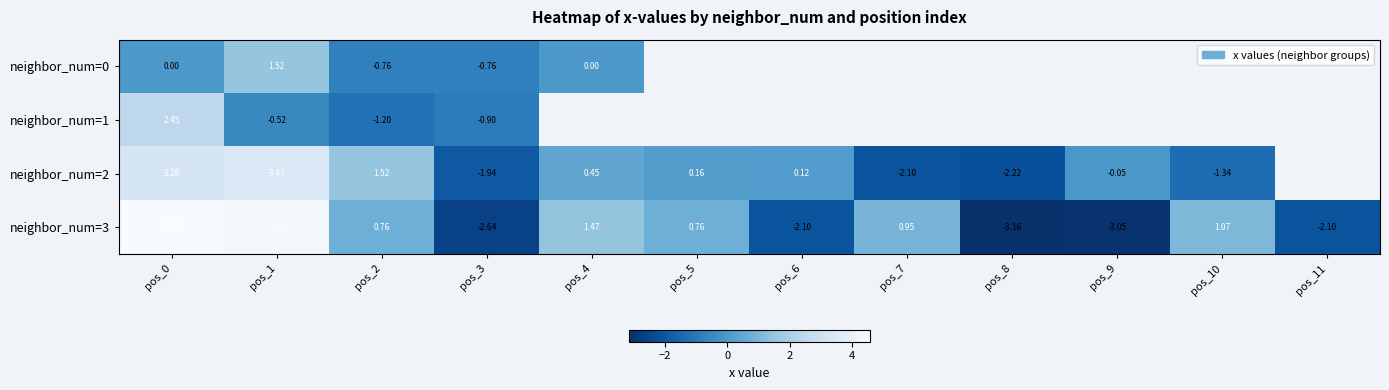

What is the minimum value for neighbor_num=0?

-0.8